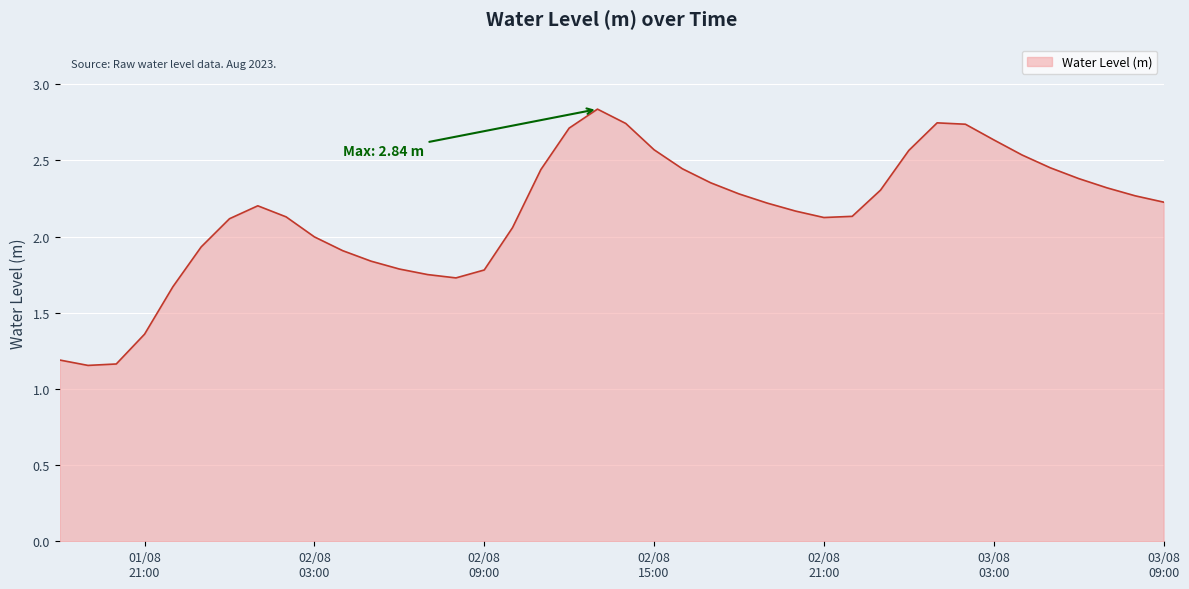

What is the difference between the maximum and minimum values?

1.7